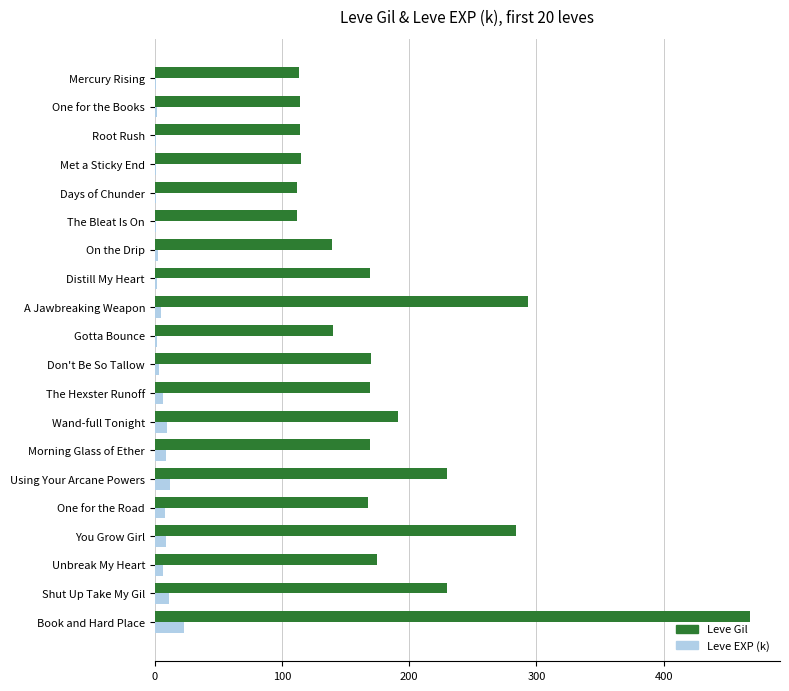

At which category is the sum across all series the highest?

Book and Hard Place